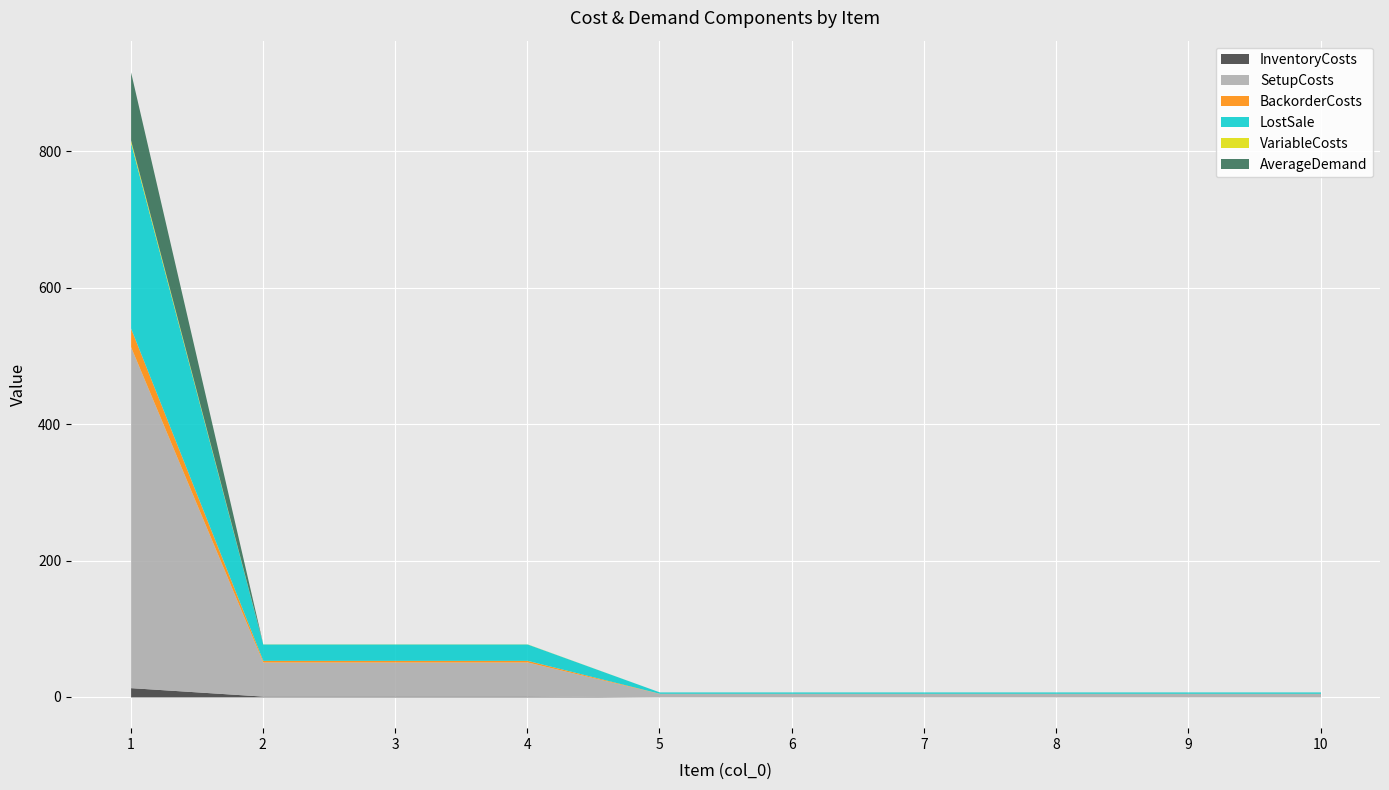

True or false: SetupCosts and InventoryCosts intersect in this chart.

False